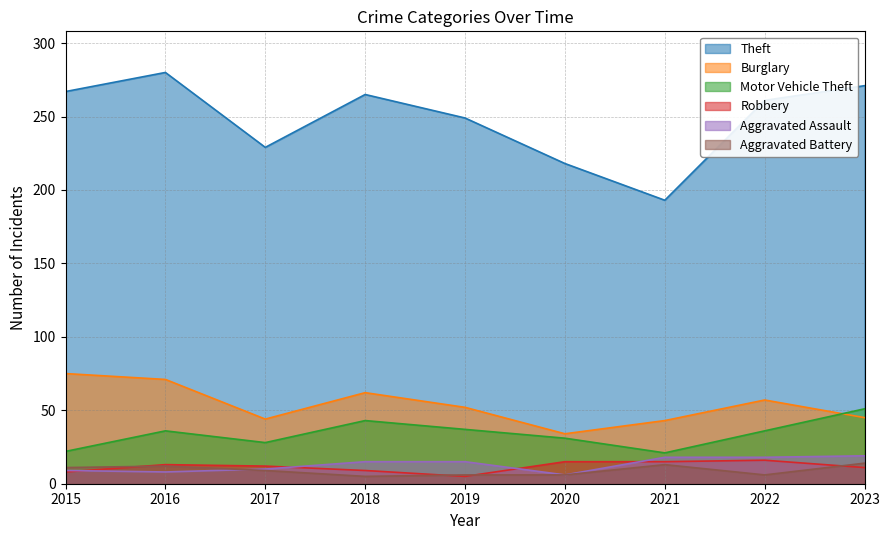

At which category does Theft reach its first local peak?

2016